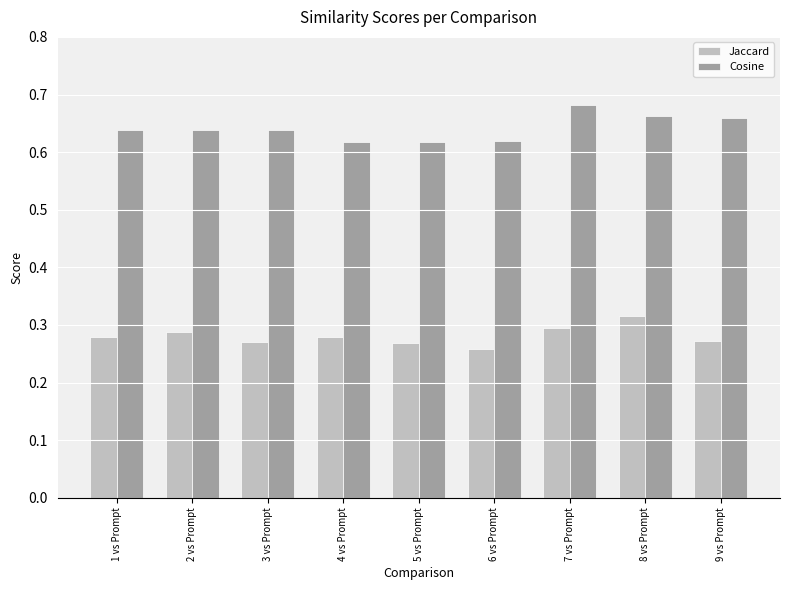

Rank the series at 5 vs Prompt from highest to lowest value.

Cosine, Jaccard